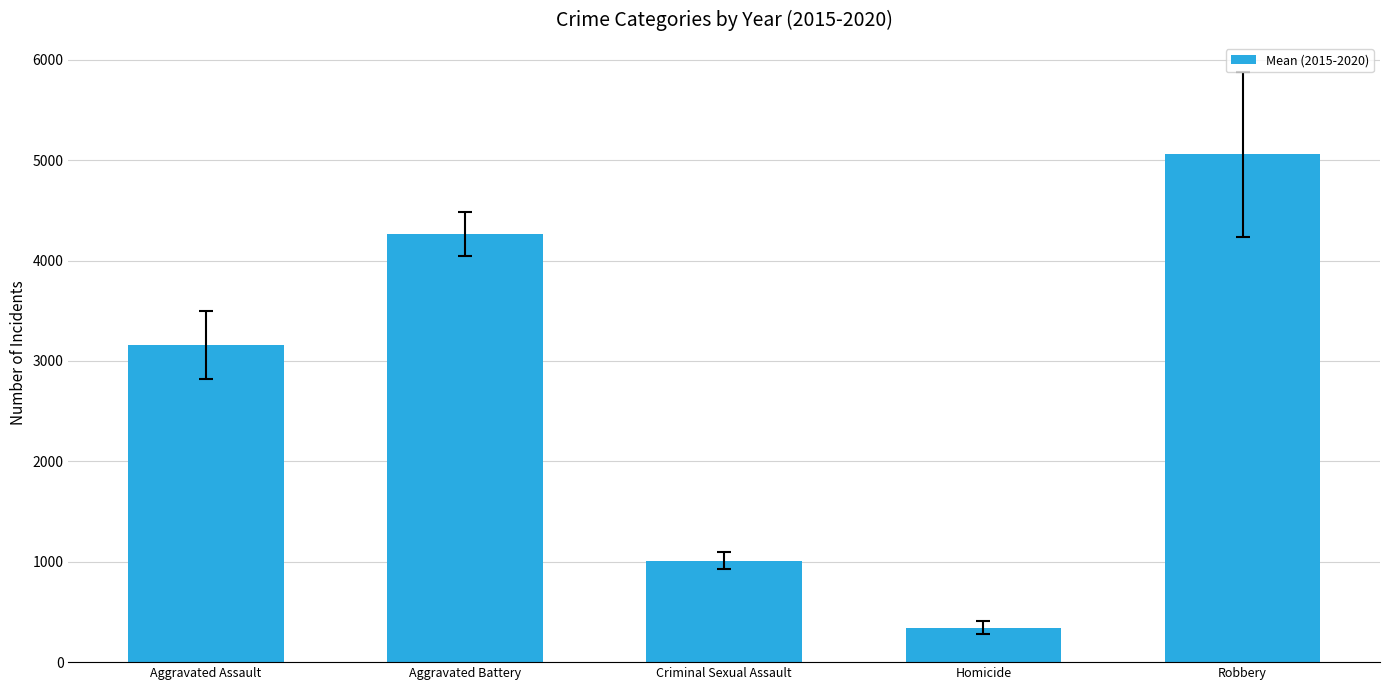

The chart shows a value of 3156.0 at Aggravated Assault. True or false?

True